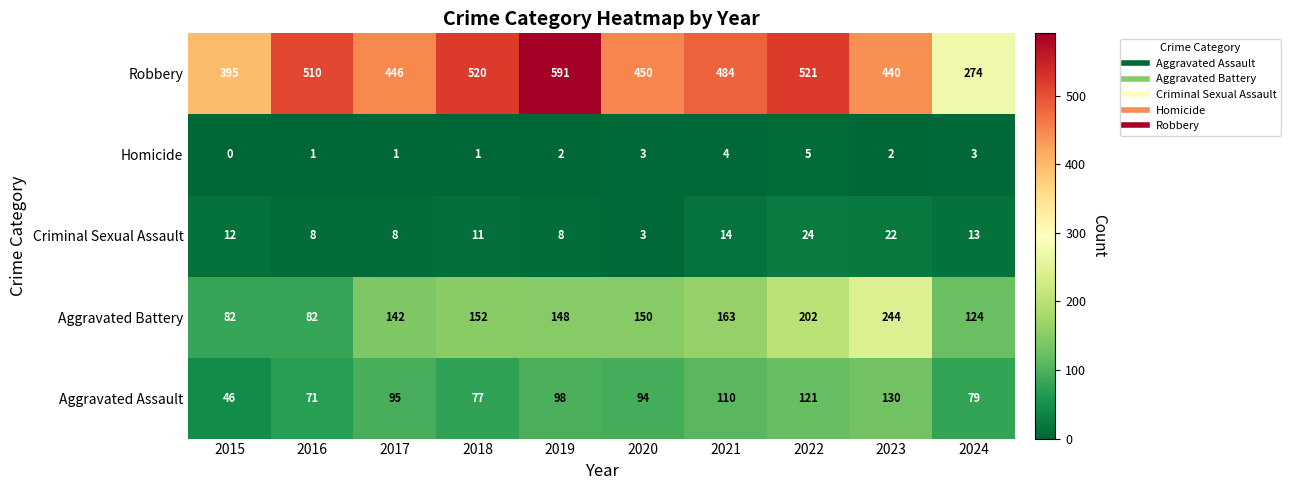

At 2017, list the series in order from smallest to largest.

Homicide, Criminal Sexual Assault, Aggravated Assault, Aggravated Battery, Robbery